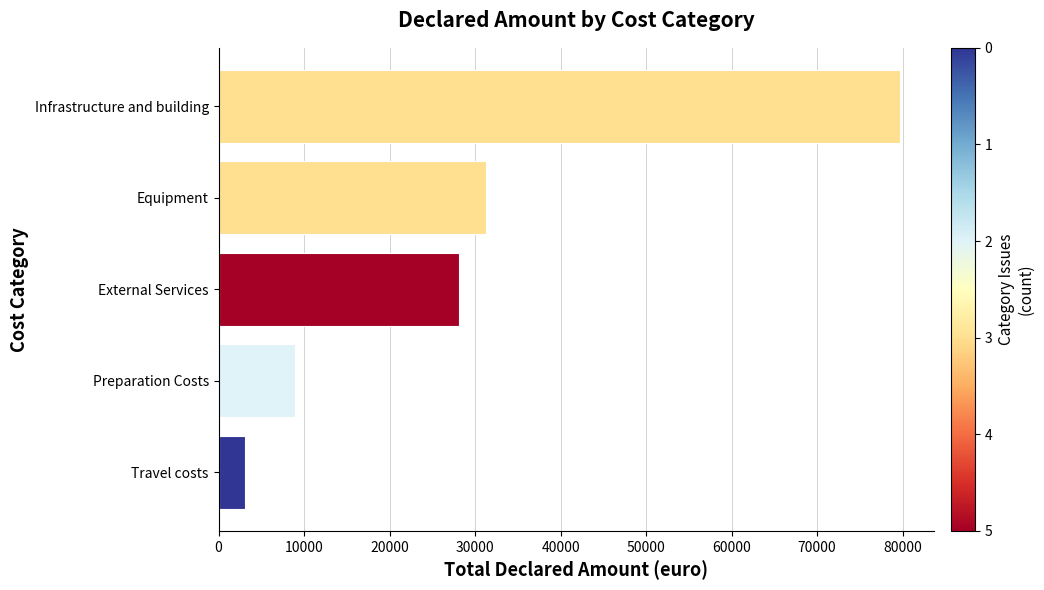

Where is the data nearest to the value 41371?

Equipment